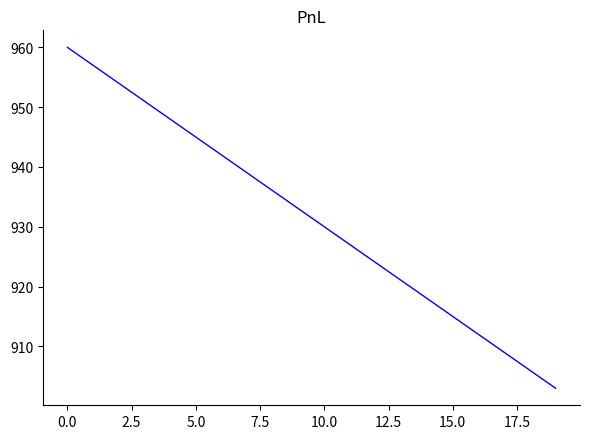

Reading left to right, list all the values displayed in this chart.

960	957	954	951	948	945	942	939	936	933	930	927	924	921	918	915	912	909	906	903